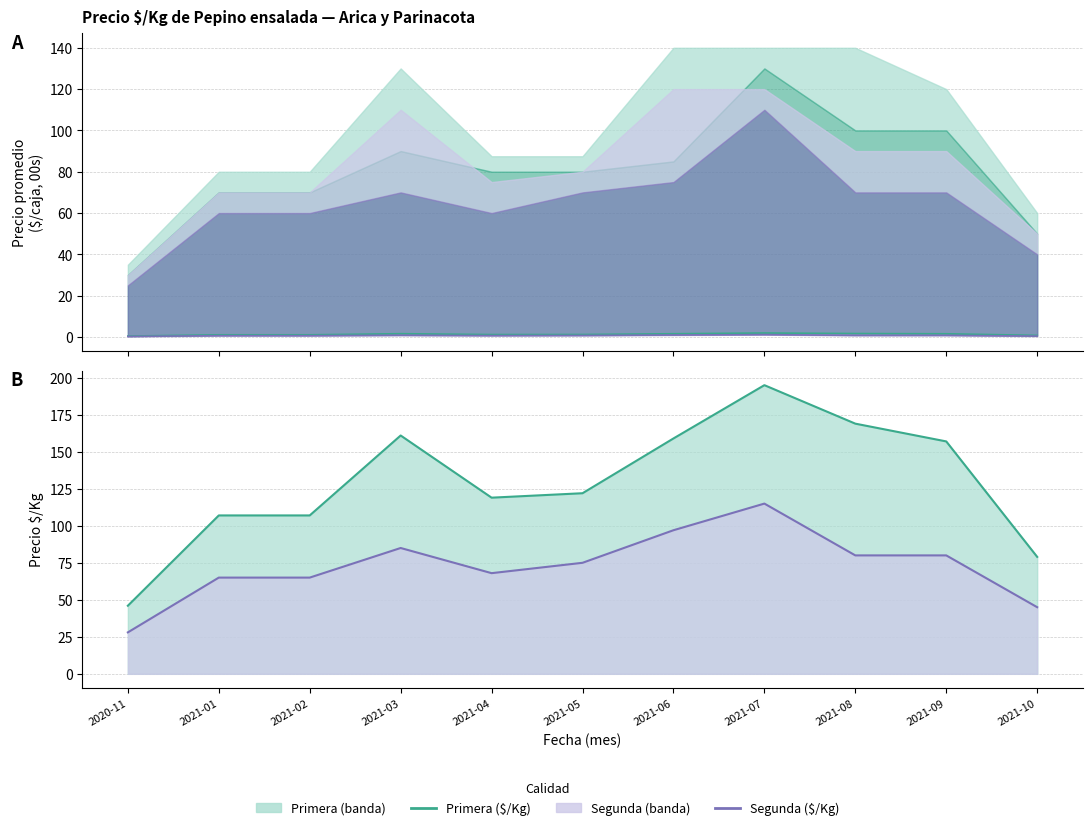

At which label does Precio $/Kg Segunda (line) first exceed 75?

2021-03